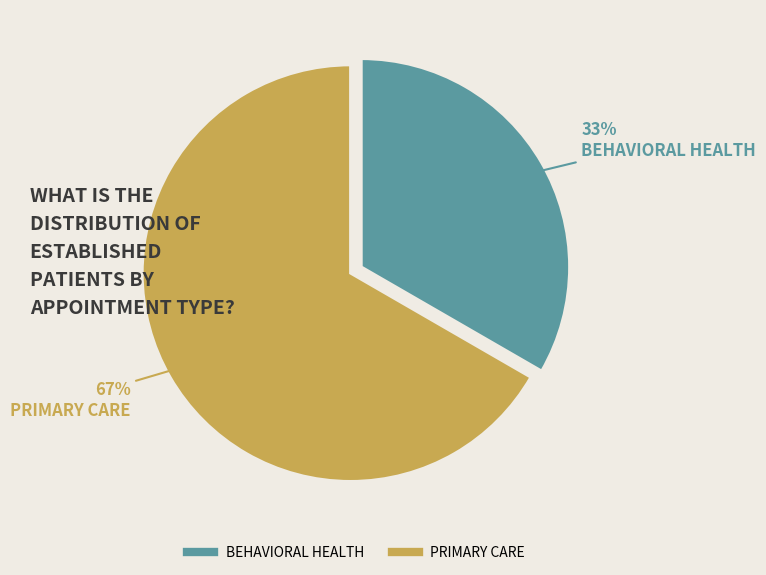

To the nearest percent, what is the average slice percentage?

50%